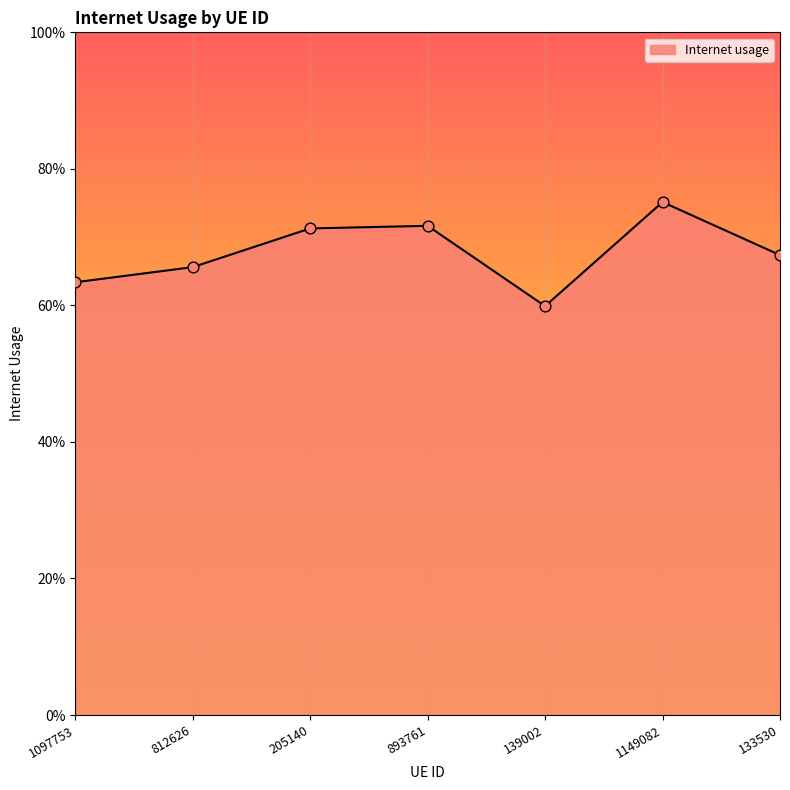

Which has a higher value, 1149082 or 205140?

1149082